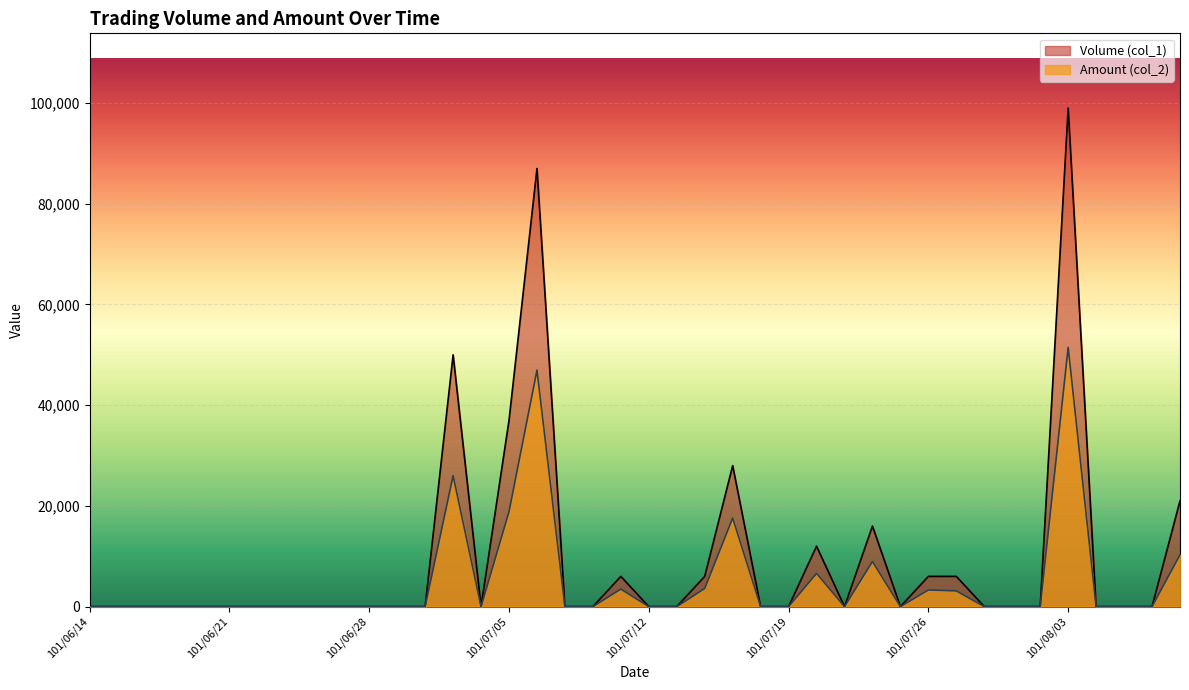

How many categories are shown in the chart?

40